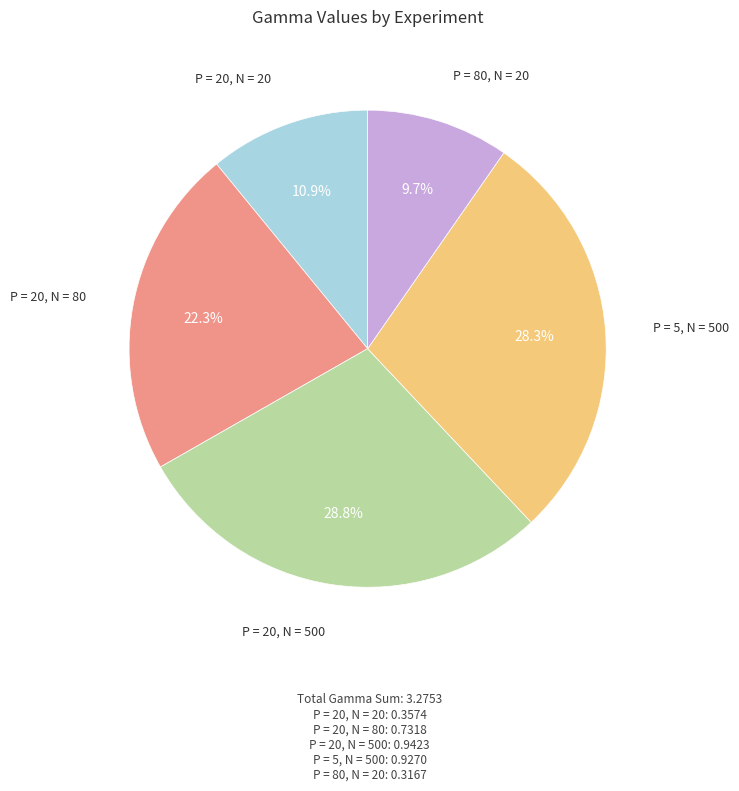

Does any single category account for the majority?

No